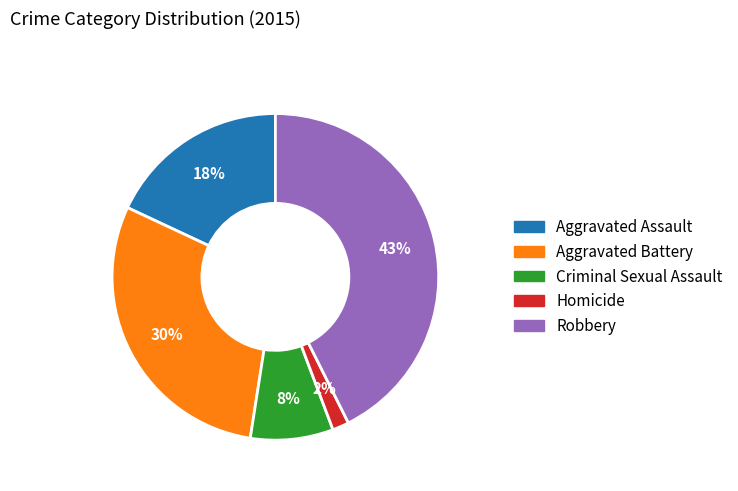

Rank the categories by value from highest to lowest.

Robbery, Aggravated Battery, Aggravated Assault, Criminal Sexual Assault, Homicide